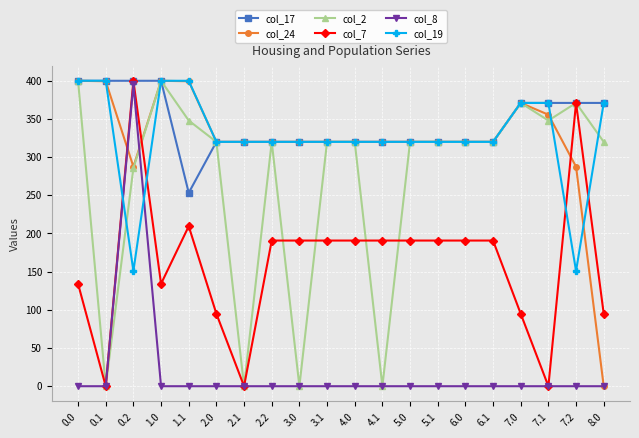

What is the total value across all series at 4.1?

1150.8